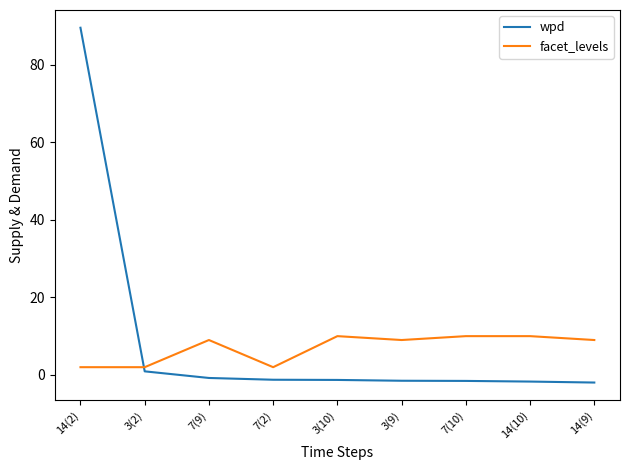

The value of facet_levels at 7(9) is 9.0. True or false?

True